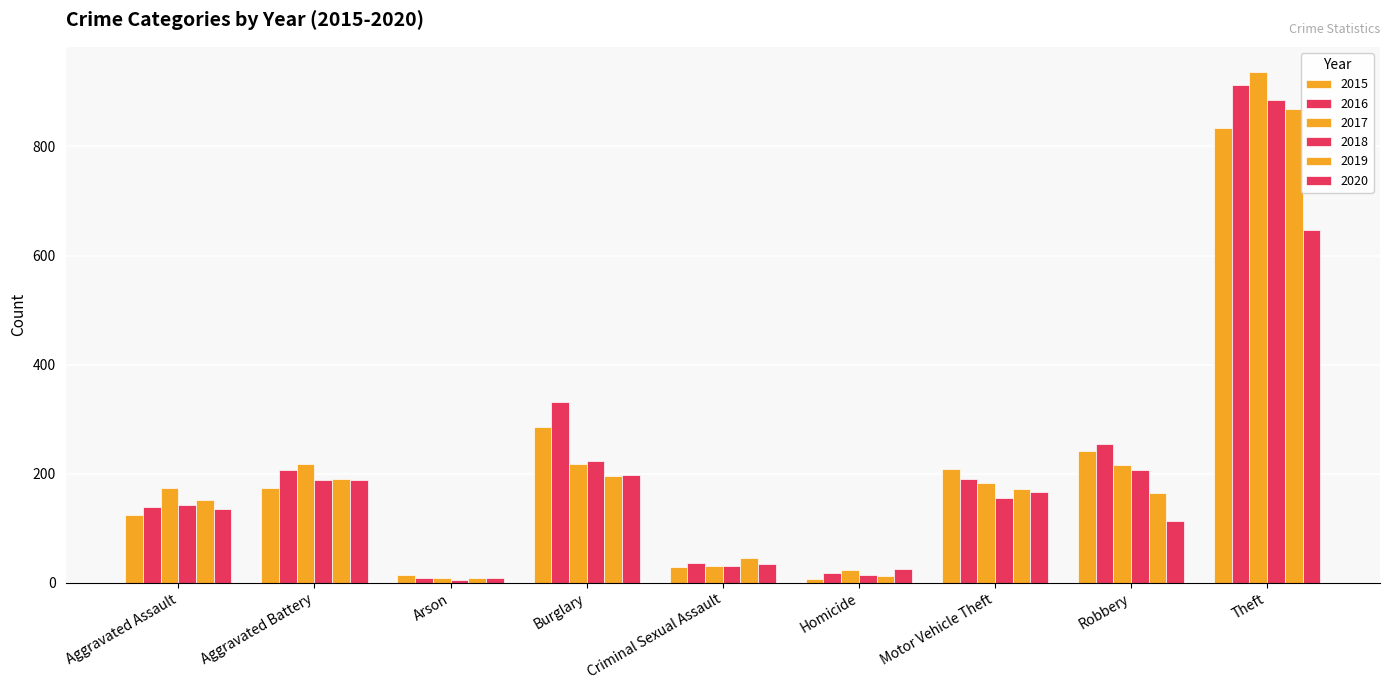

What is the difference between the maximum and minimum values in the 2017 series?

927